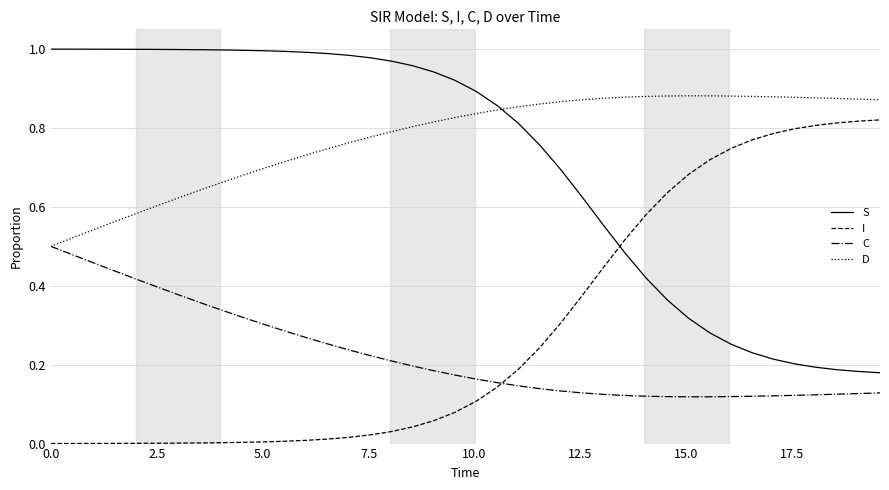

Rank the series by their maximum value, from lowest to highest.

C, I, D, S